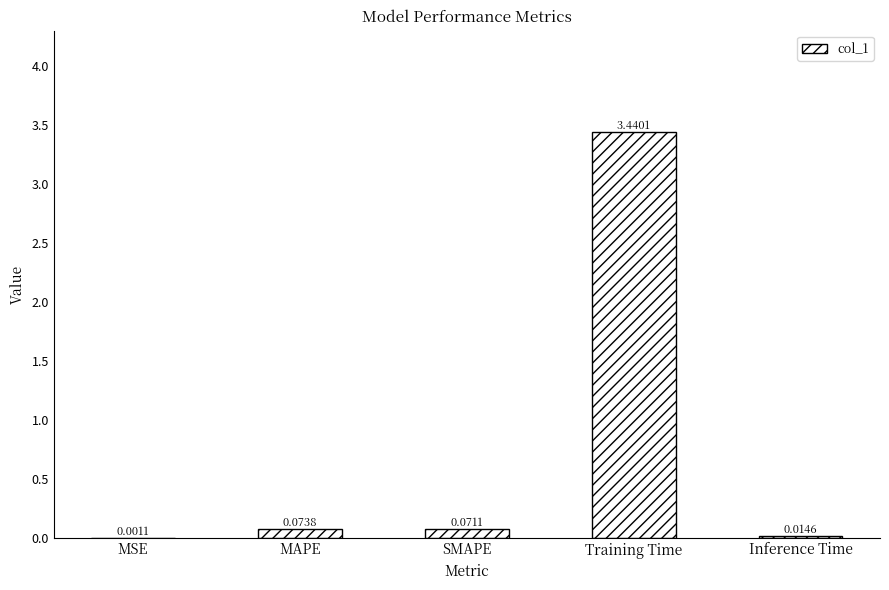

What is the sum of the values at MAPE and Training Time?

3.5